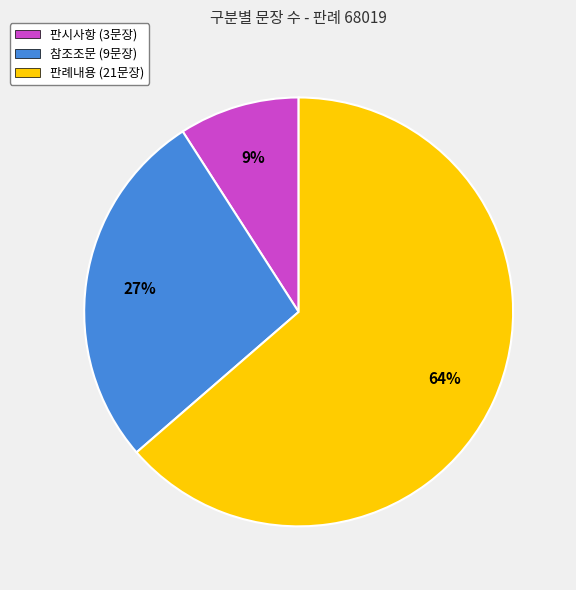

Combined, do 판례내용 and 참조조문 account for over 50%?

Yes